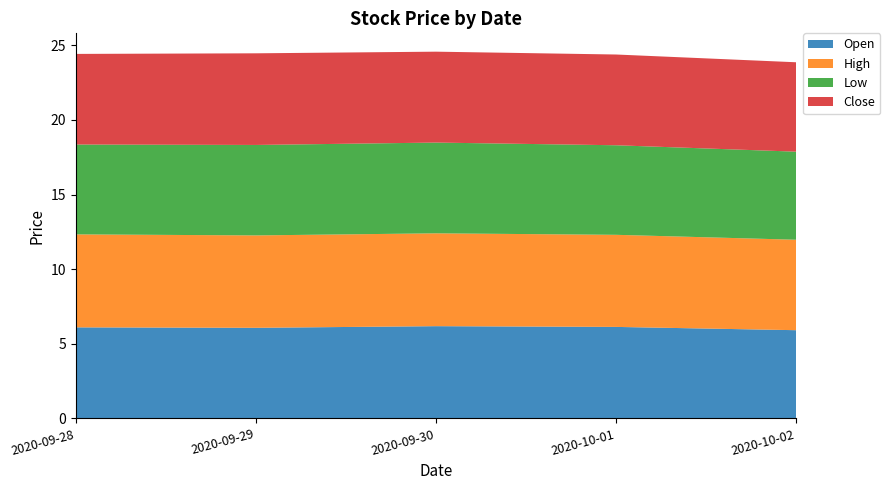

Reading left to right, list all the values displayed in this chart.

Open: 2020-09-28=6.1	2020-09-29=6.1	2020-09-30=6.2	2020-10-01=6.1	2020-10-02=5.9
High: 2020-09-28=6.2	2020-09-29=6.2	2020-09-30=6.2	2020-10-01=6.2	2020-10-02=6.1
Low: 2020-09-28=6.0	2020-09-29=6.1	2020-09-30=6.1	2020-10-01=6.0	2020-10-02=5.9
Close: 2020-09-28=6.1	2020-09-29=6.1	2020-09-30=6.1	2020-10-01=6.1	2020-10-02=6.0